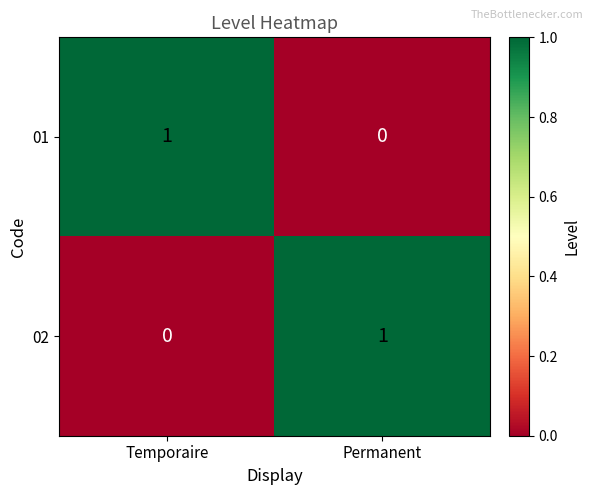

Reading right to left, list all the values displayed in this chart.

01: 0	1
02: 1	0